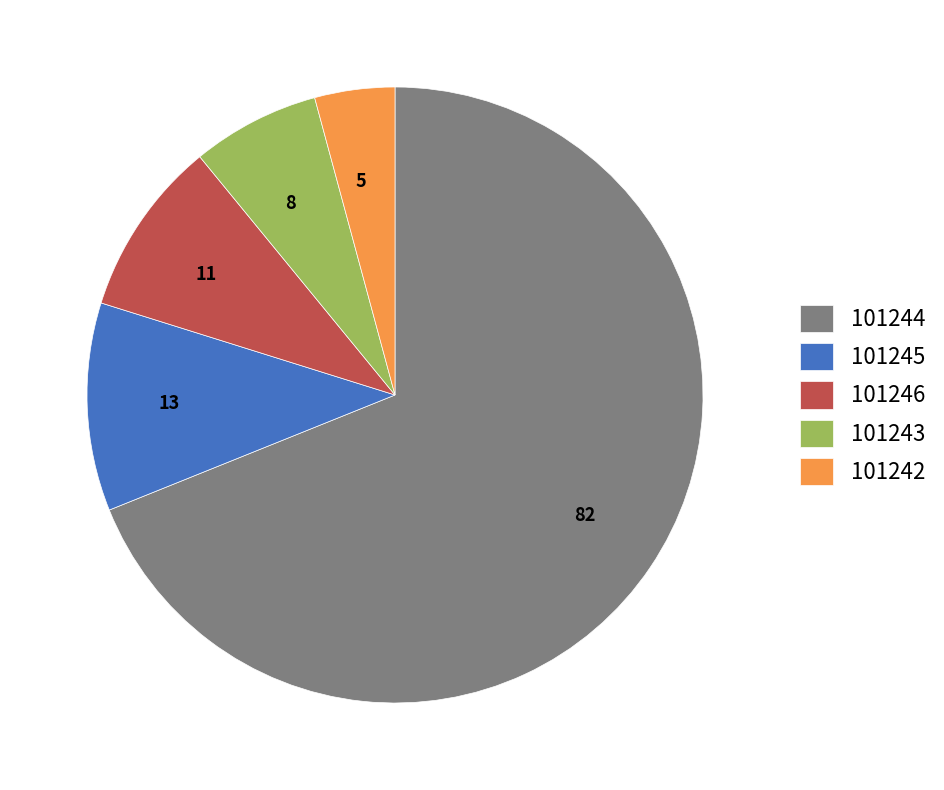

How many slices are in this pie chart?

5